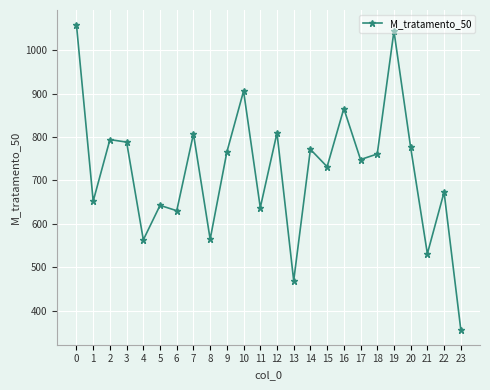

How many values are below 761?

12